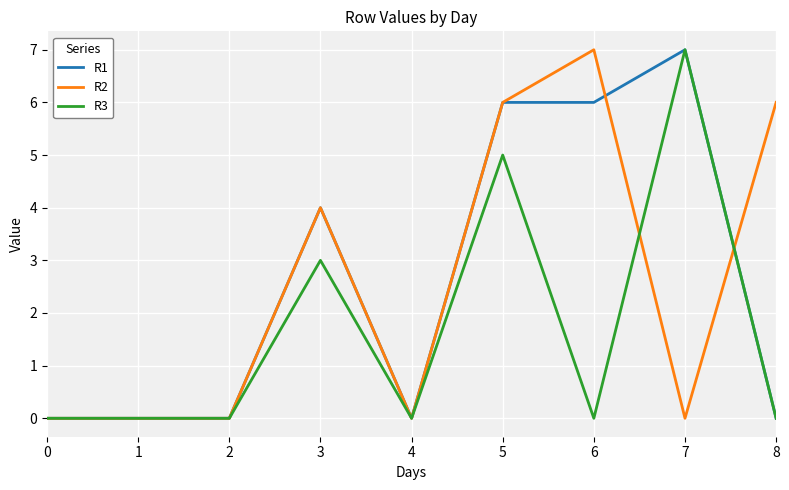

What is the maximum value for R2?

7